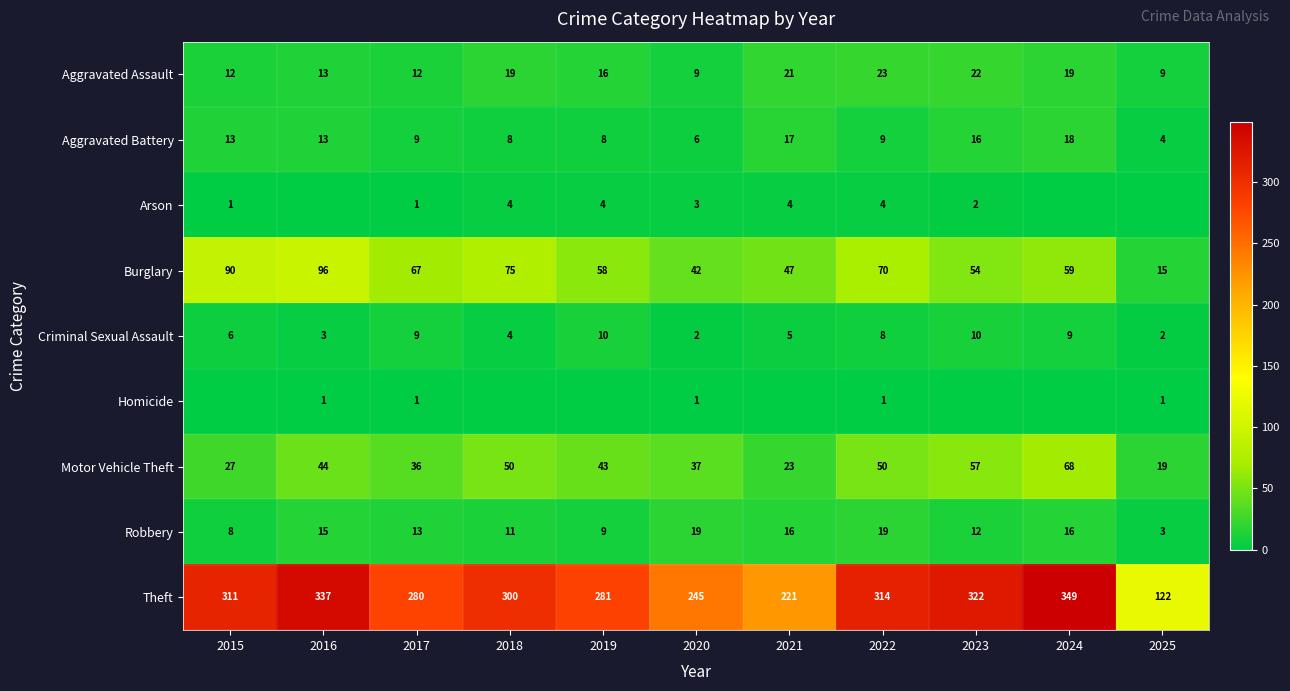

The Arson series shows 2 at 2015. True or false?

False